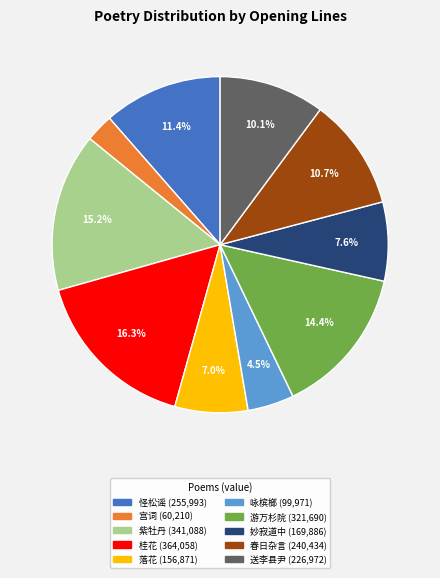

Is there any slice that represents more than half of the pie?

No